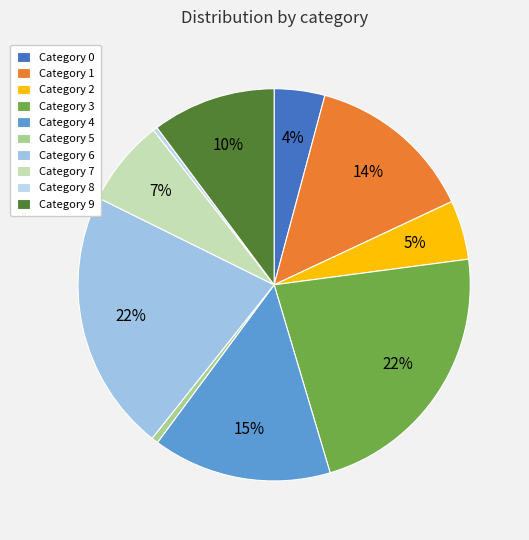

Is there any slice that represents more than half of the pie?

No